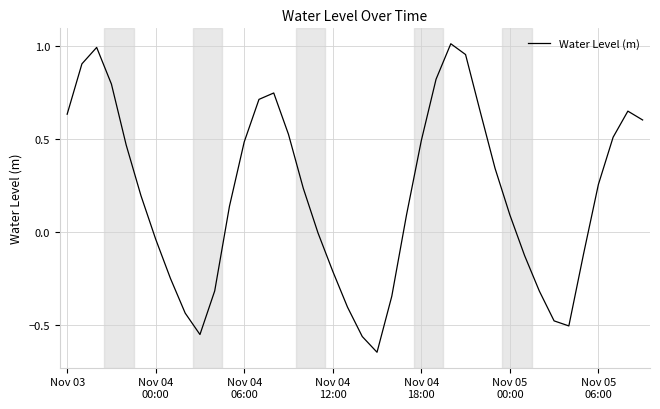

What is the difference between the maximum and minimum values?

1.7